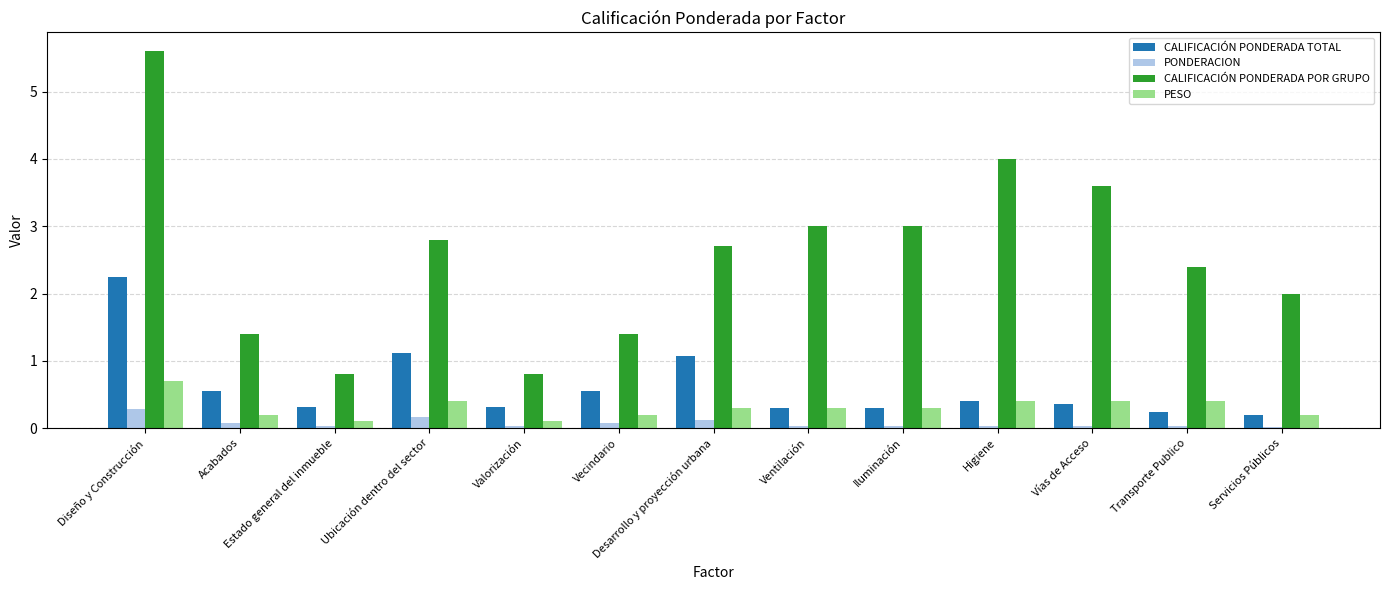

Which label corresponds to the largest value in the chart?

Diseño y Construcción